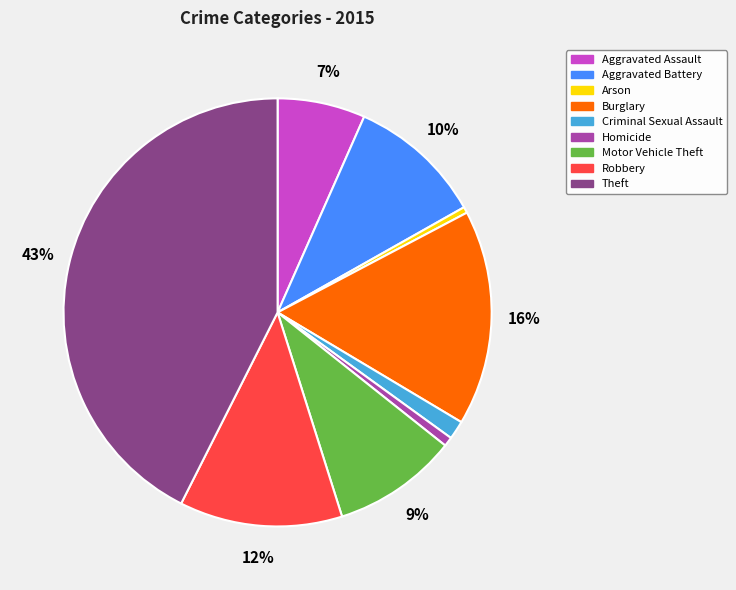

Between Burglary and Robbery, which is larger?

Burglary